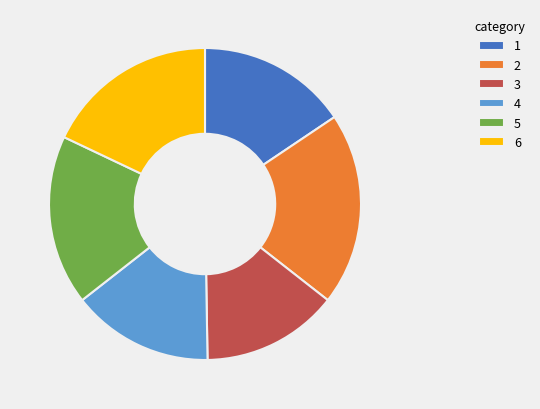

Is the sum of 3 and 2 greater than half?

No